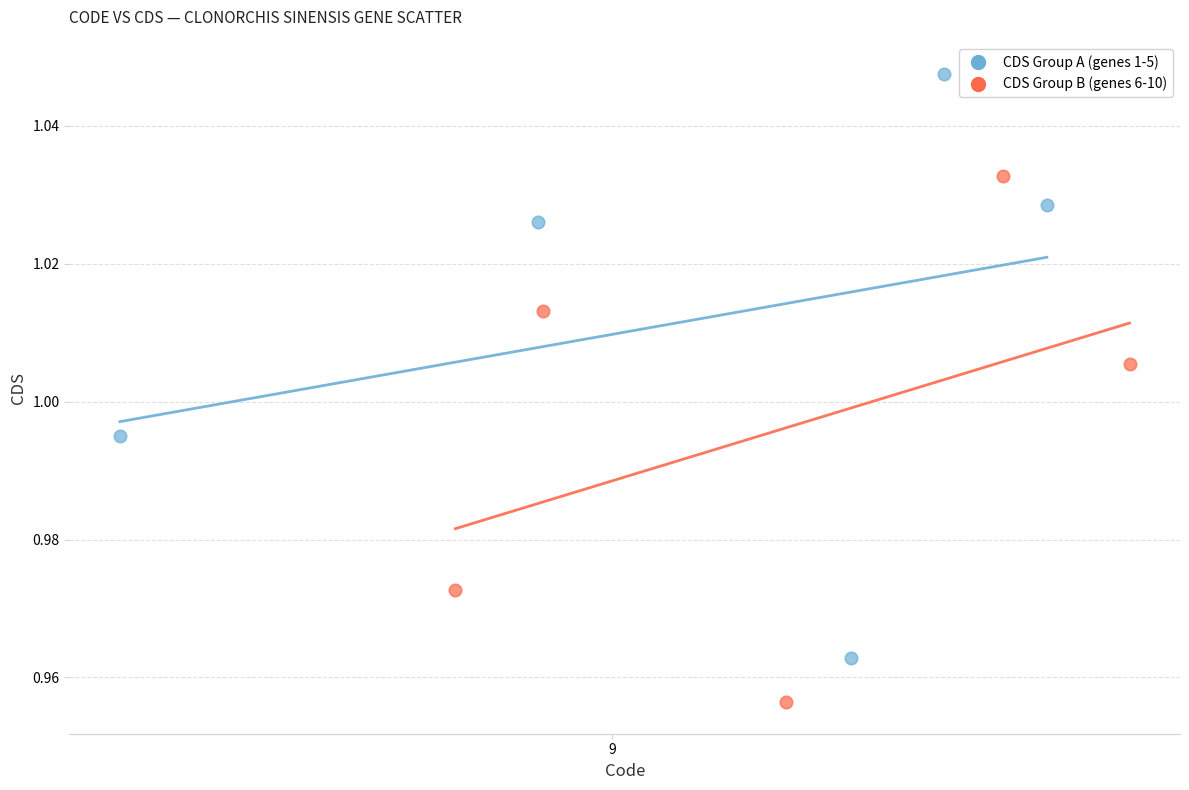

Which series reaches the minimum Y coordinate?

CDS Group B (genes 6-10)